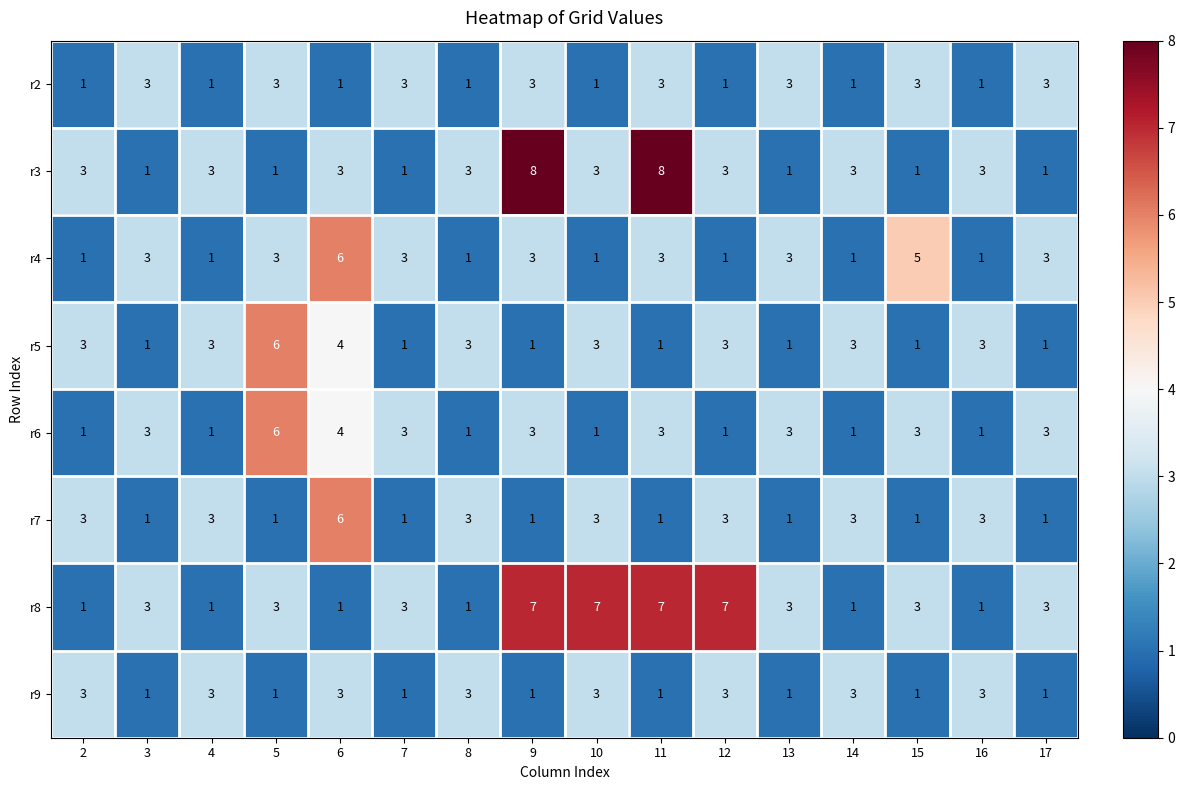

Count the number of categories in the chart.

16